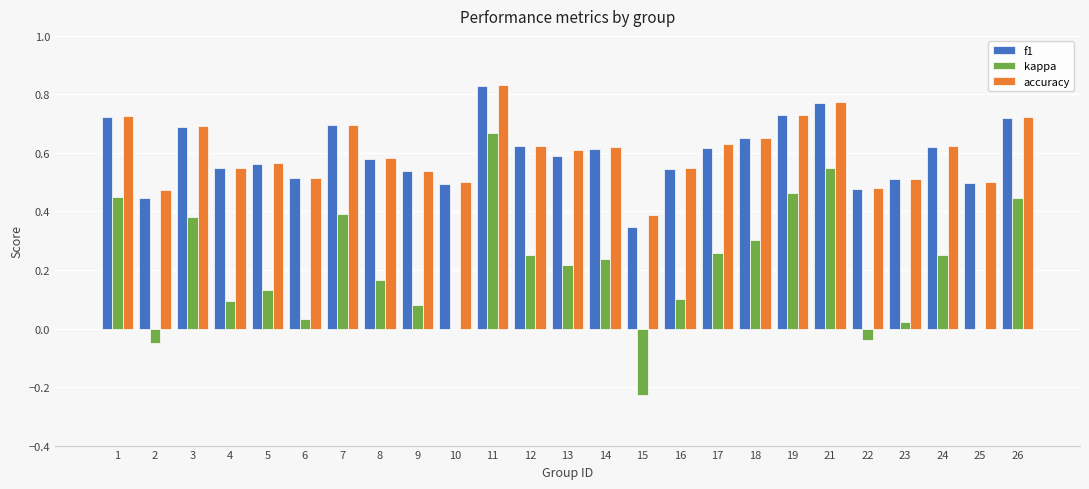

The kappa series shows 0.2 at 16. True or false?

False